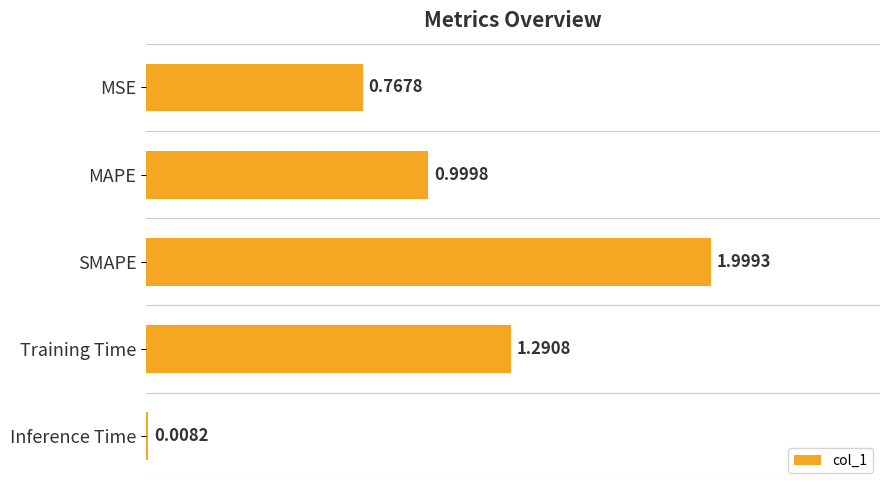

What is the sum of all values?

5.1